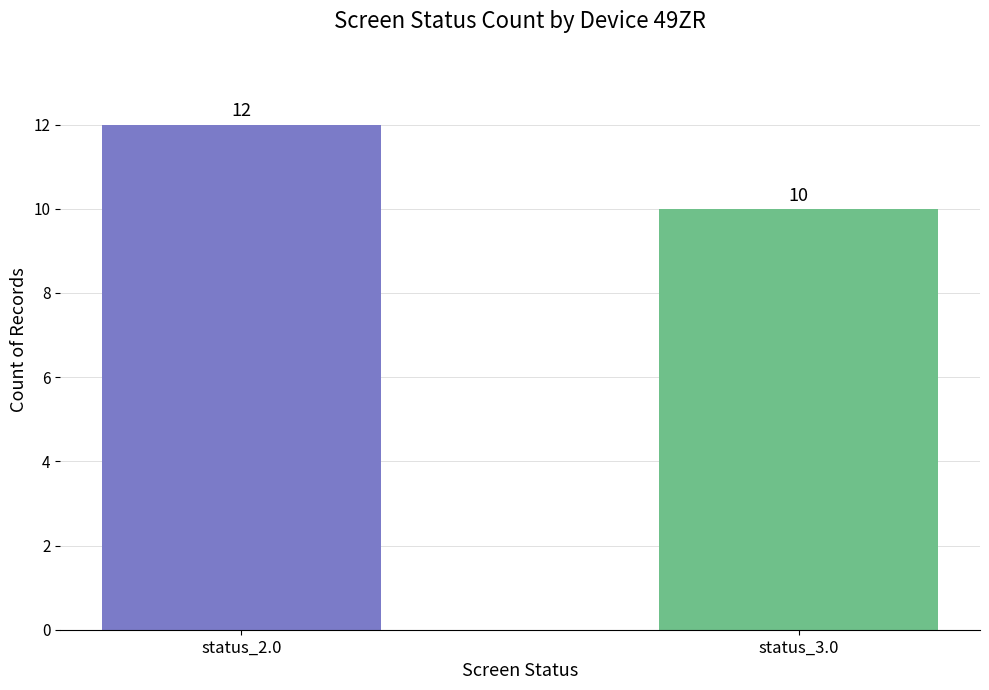

True or false: the data shows 6 at status_2.0.

False